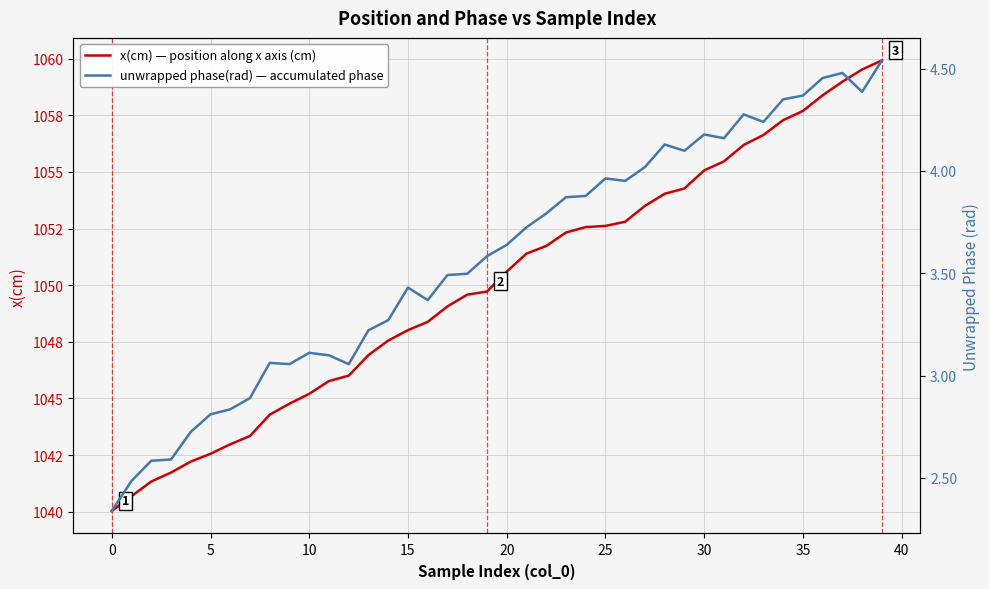

Is it true that unwrapped phase(rad) — accumulated phase equals 3.9 at 23?

True